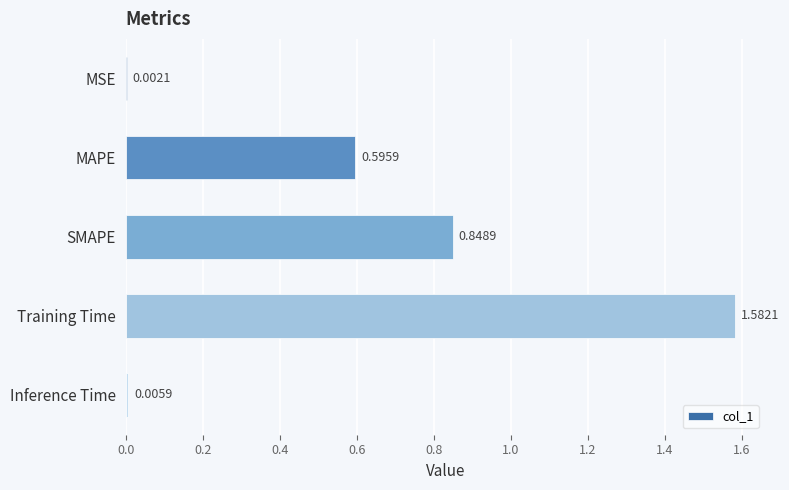

What is the sum of all values?

3.0